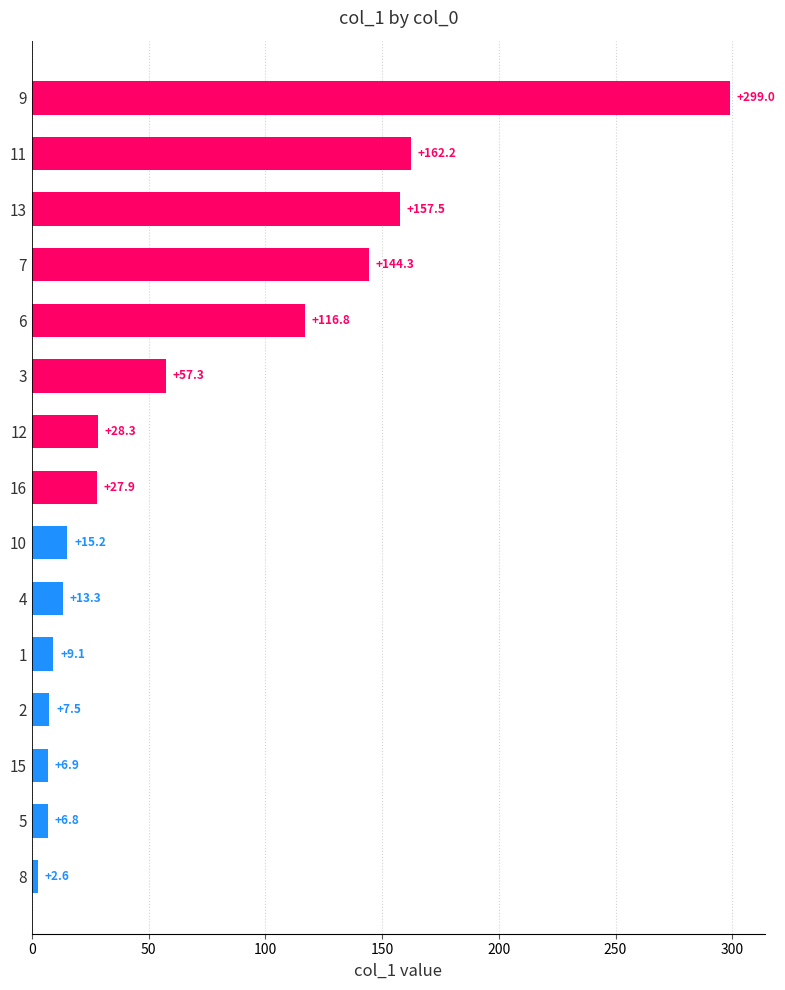

What is the value of the 12th bar from the top?

7.5